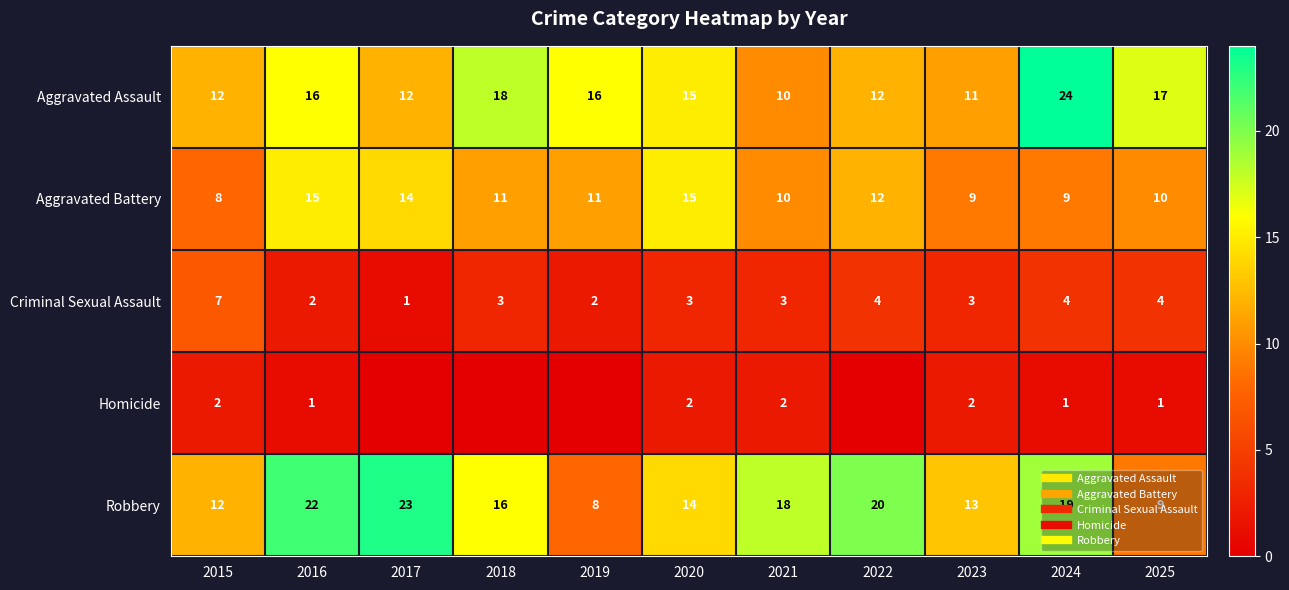

What is the sum of the Criminal Sexual Assault values at 2018 and 2025?

7